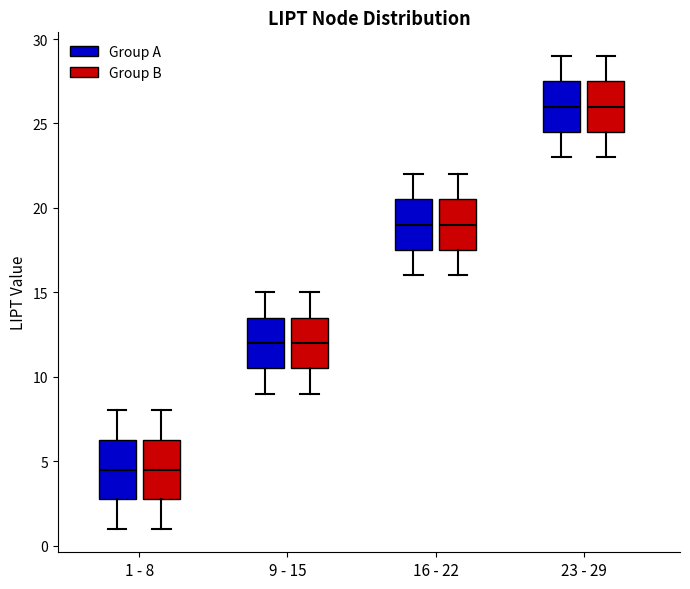

Reading left to right, read every box against the y-axis: the position of its median line, the range the box covers, and the ends of its whiskers. The values are not printed on the chart, so give them approximately, as read against the axis.

1 - 8 (Group A): median 4.5, box 3.0 to 6.5, whiskers 1.0 to 8.0
1 - 8 (Group B): median 4.5, box 3.0 to 6.5, whiskers 1.0 to 8.0
9 - 15 (Group A): median 12.0, box 10.5 to 13.5, whiskers 9.0 to 15.0
9 - 15 (Group B): median 12.0, box 10.5 to 13.5, whiskers 9.0 to 15.0
16 - 22 (Group A): median 19.0, box 17.5 to 20.5, whiskers 16.0 to 22.0
16 - 22 (Group B): median 19.0, box 17.5 to 20.5, whiskers 16.0 to 22.0
23 - 29 (Group A): median 26.0, box 24.5 to 27.5, whiskers 23.0 to 29.0
23 - 29 (Group B): median 26.0, box 24.5 to 27.5, whiskers 23.0 to 29.0